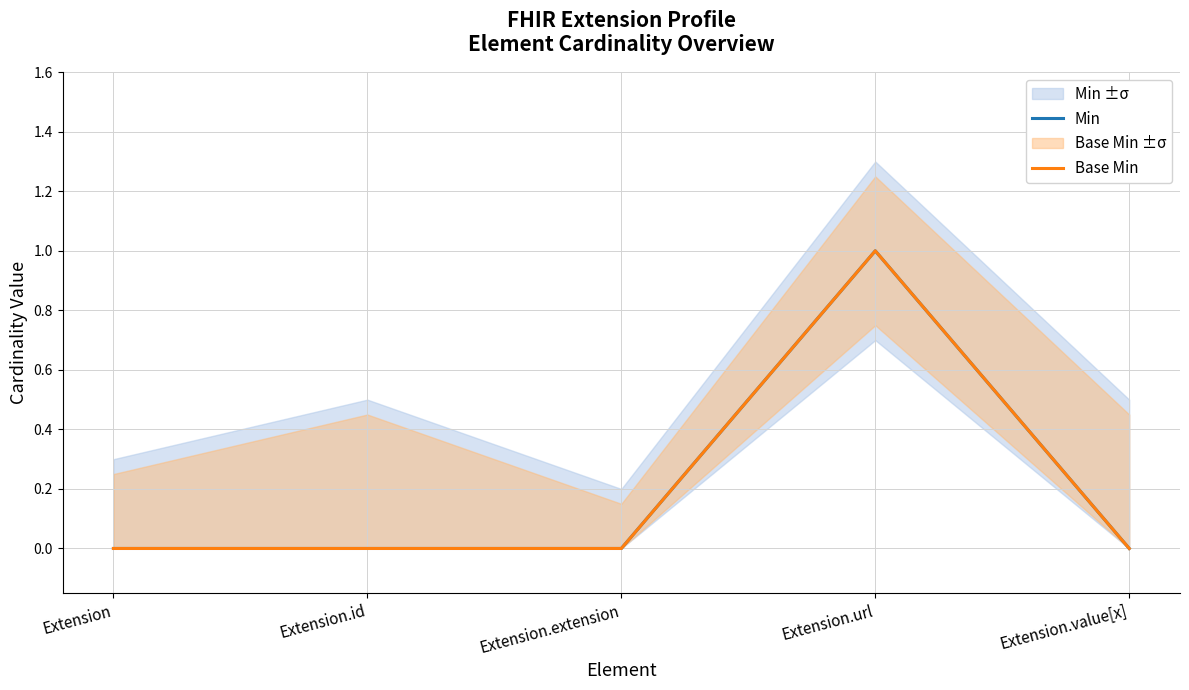

Reading left to right, list all the values displayed in this chart.

Min: Extension=0	Extension.id=0	Extension.extension=0	Extension.url=1	Extension.value[x]=0
Base Min: Extension=0	Extension.id=0	Extension.extension=0	Extension.url=1	Extension.value[x]=0